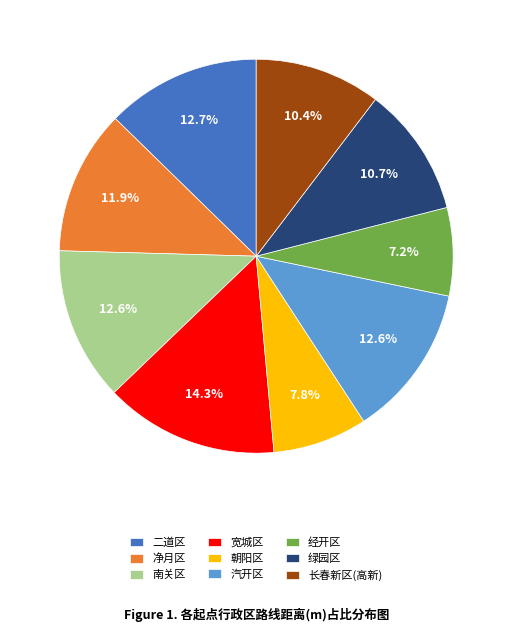

What portion of the pie excludes 长春新区(高新)?

89.6%